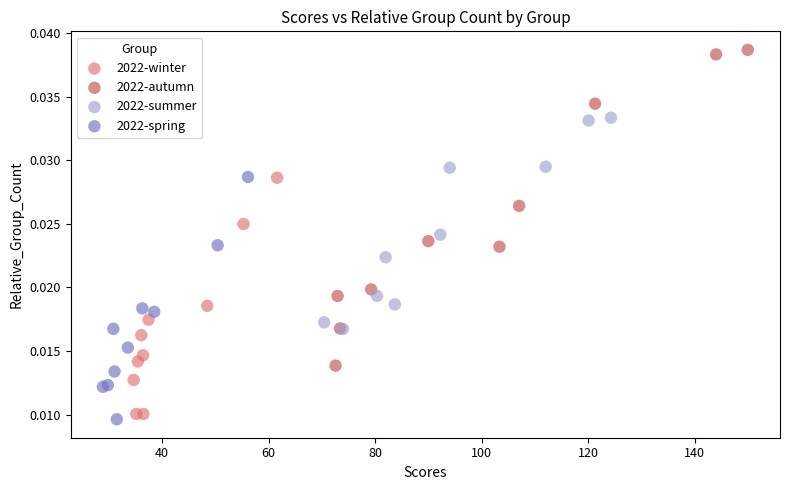

Which series contains the lowest Y value?

2022-spring